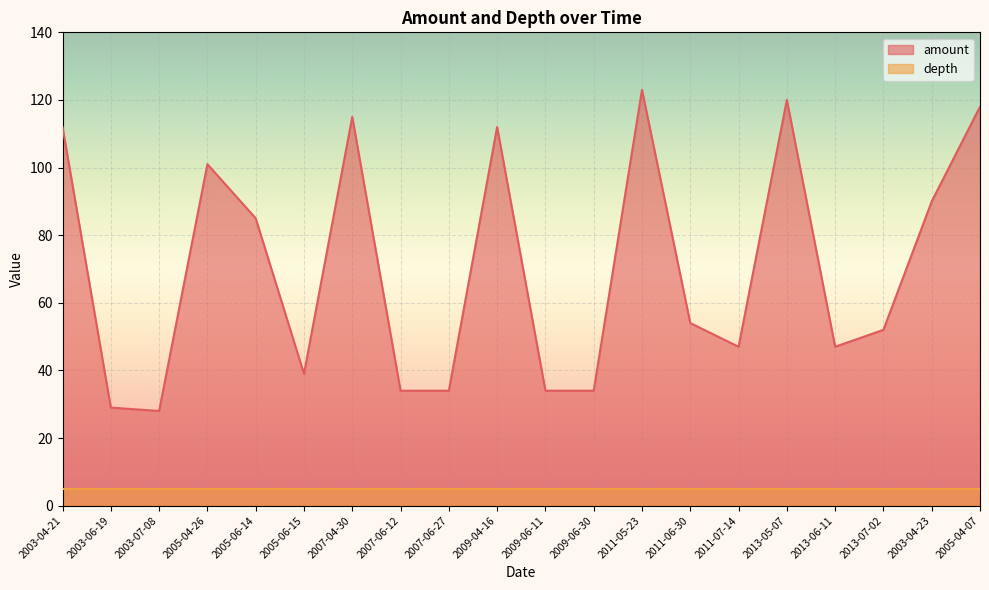

What is the sum of the values at 2005-04-07 and 2011-05-23?

241